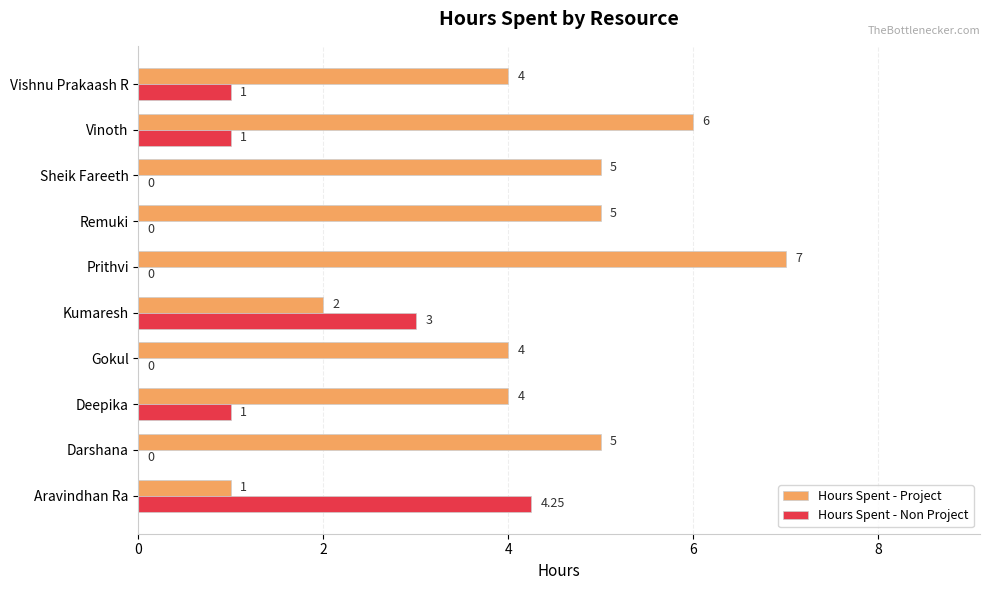

Which category has the highest value in the Hours Spent - Project series?

Prithvi